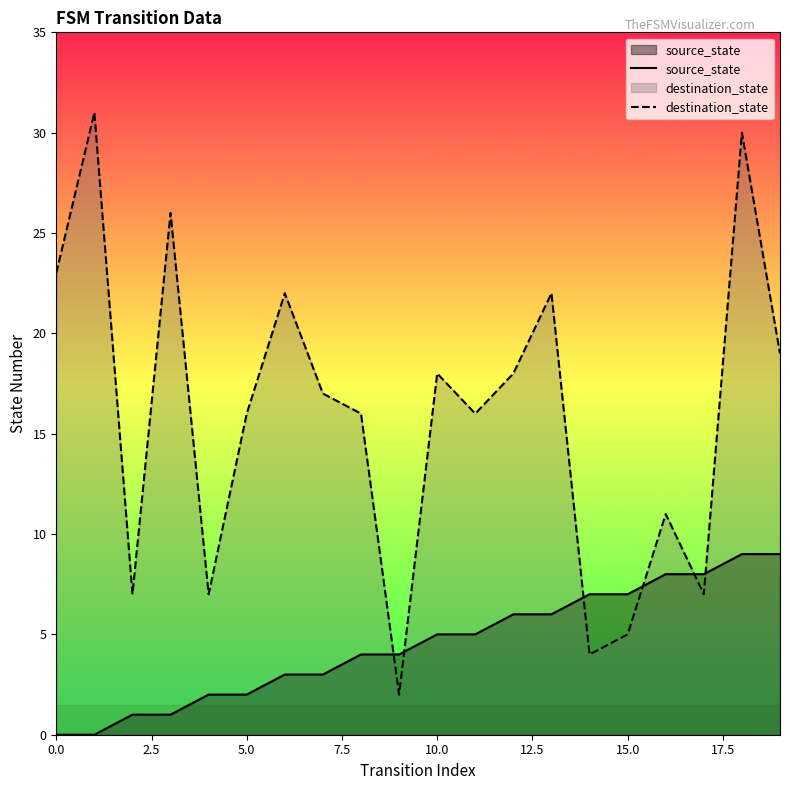

List the series in order of their overall mean, lowest first.

source_state, destination_state